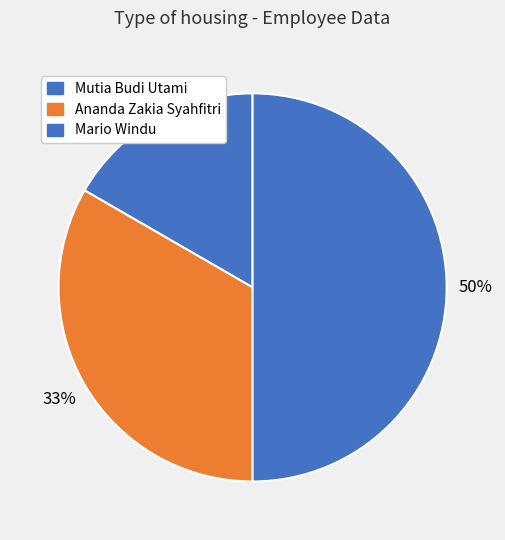

How many slices are in this pie chart?

3